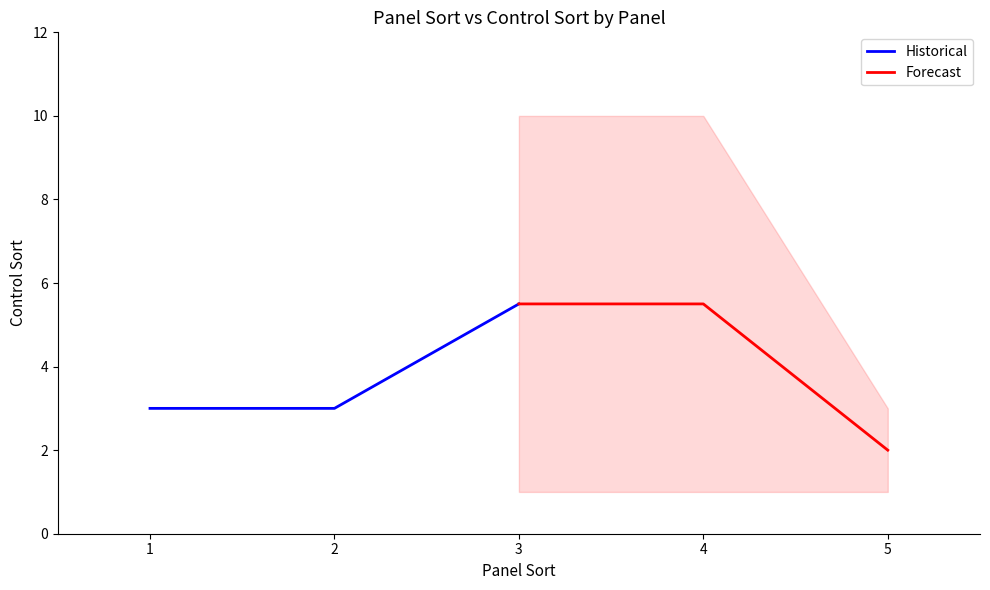

How many data points does each series have?

3